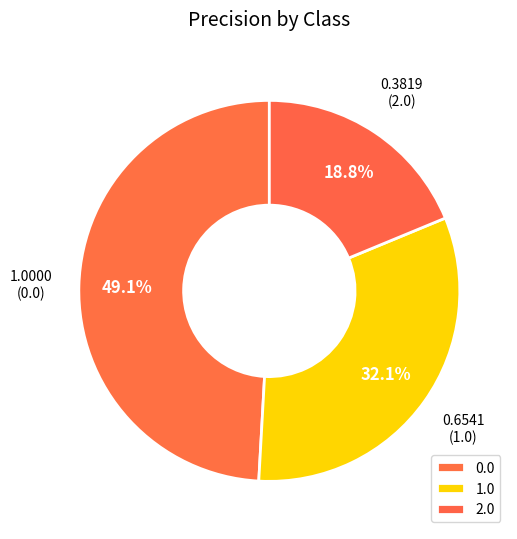

The 1.0 slice represents 32% of the pie. True or false?

True